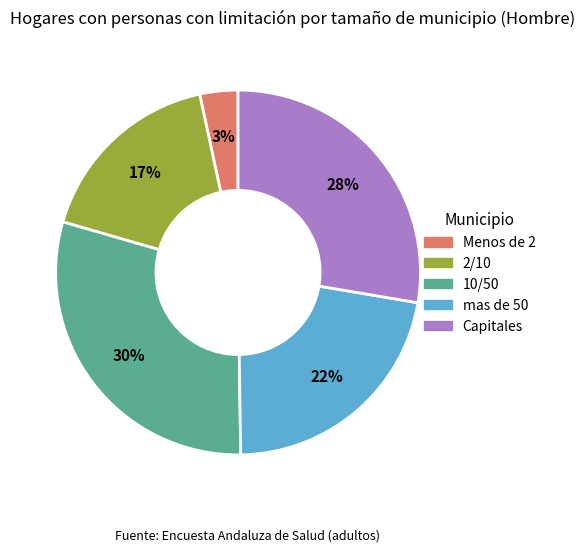

True or false: 10/50 accounts for 30% of the total.

True